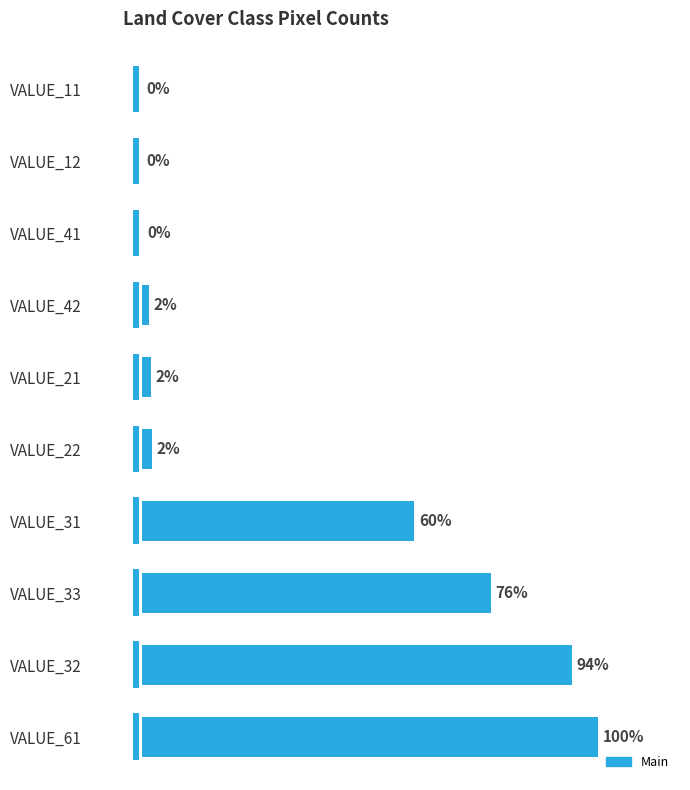

Does the chart contain stacked bars?

No